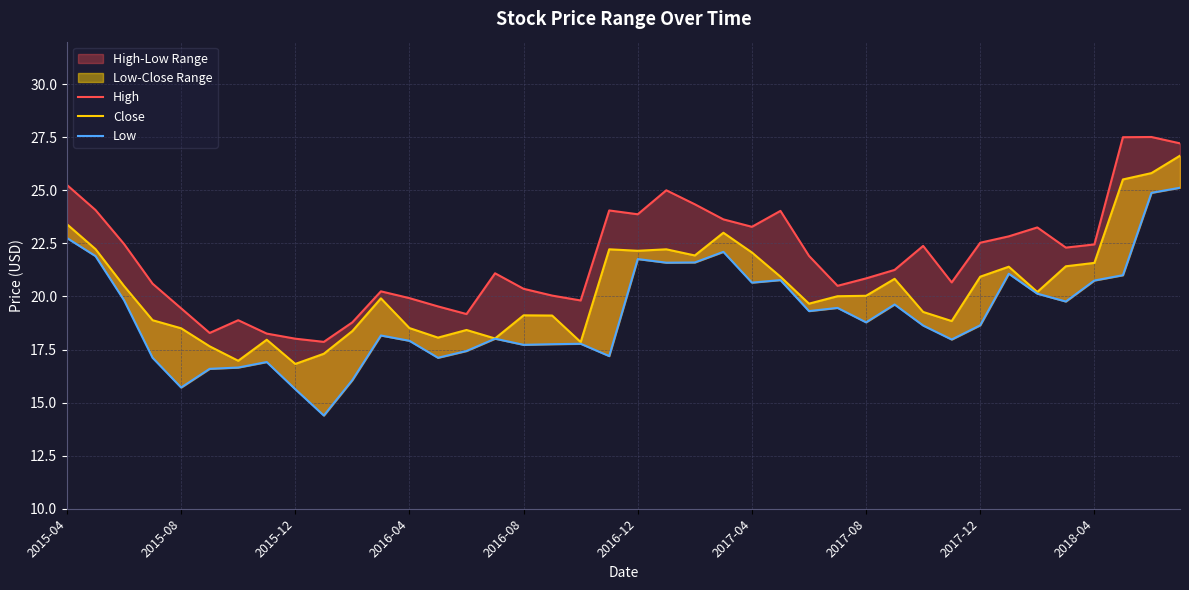

What is the average value of the Low series?

19.2